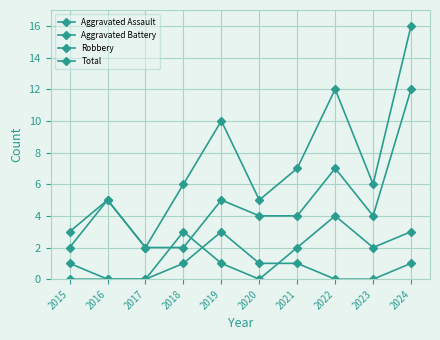

Which series has the largest total across all categories?

Total